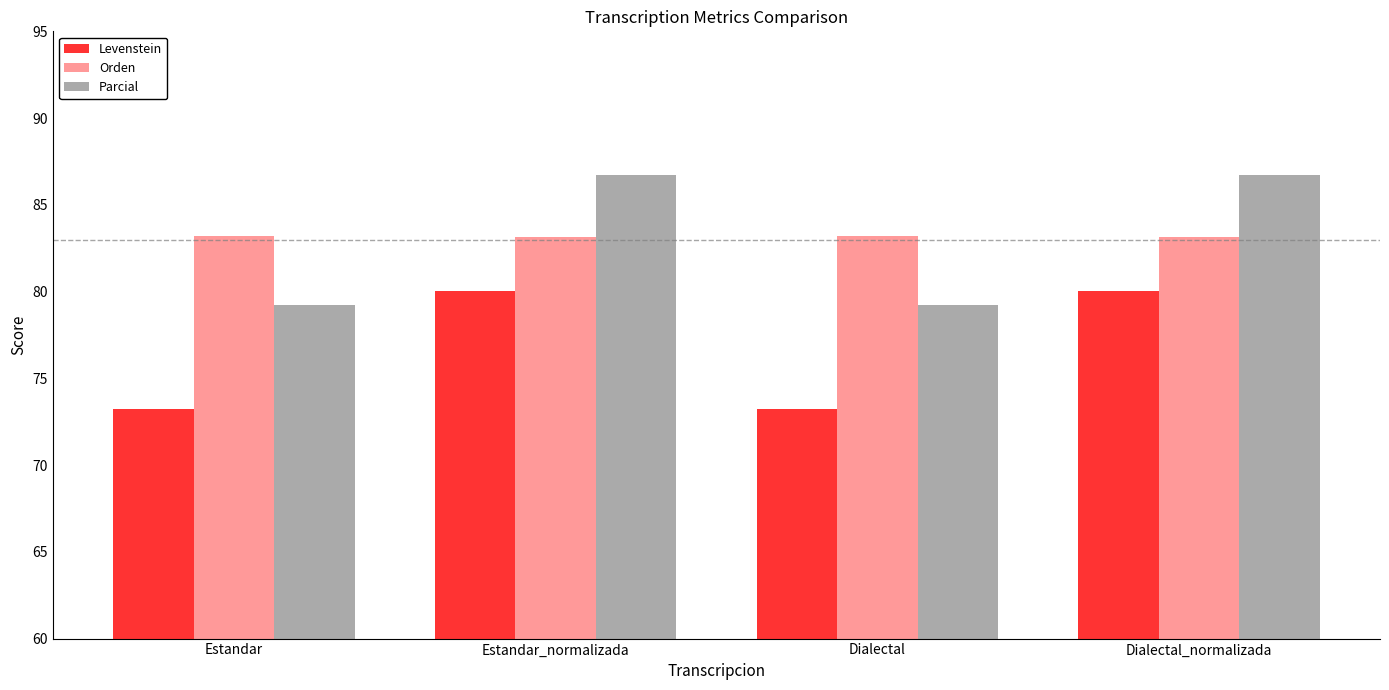

How many groups of bars are there?

4